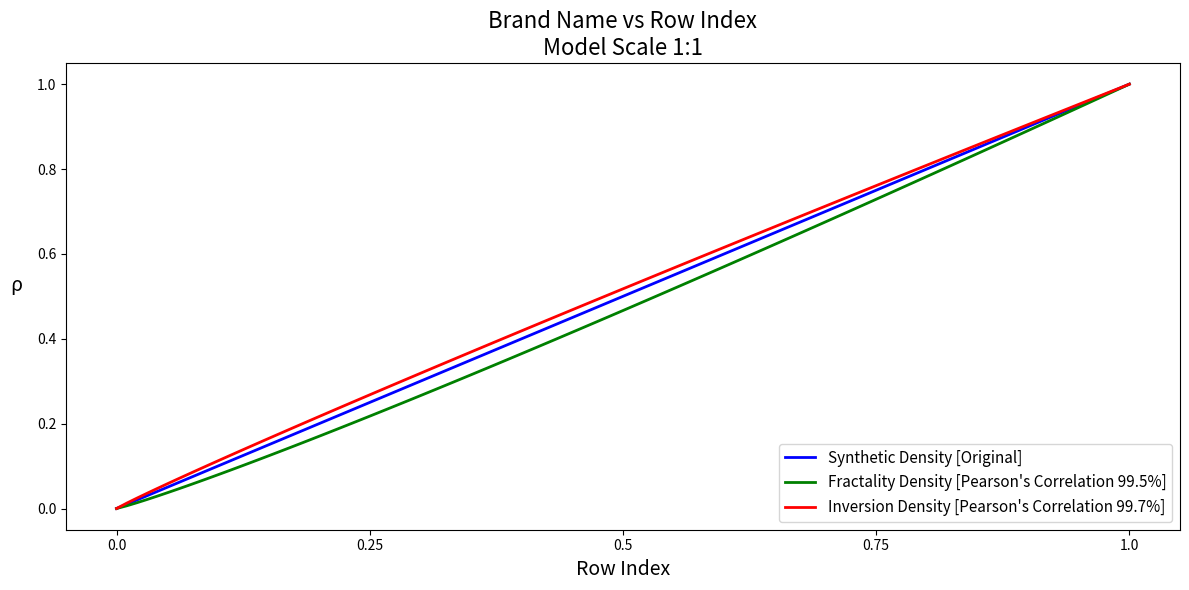

Which series has the largest range (max minus min)?

Synthetic Density [Original]